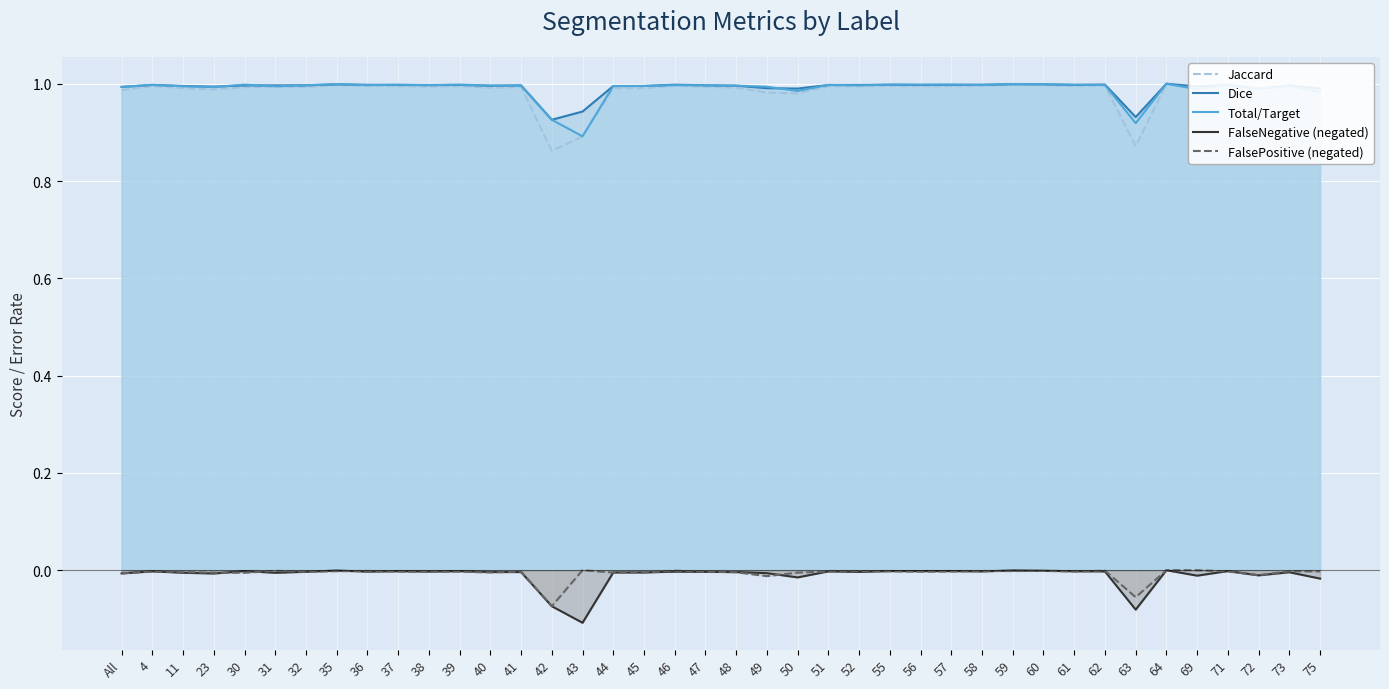

True or false: Jaccard has a value of 1.0 at 47.

True